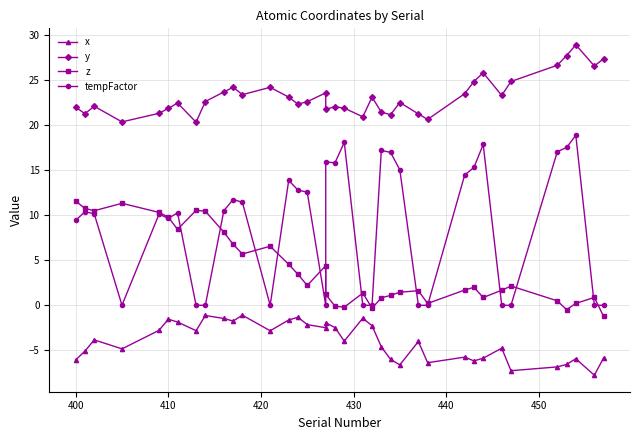

What is the minimum value shown in the chart?

-7.8